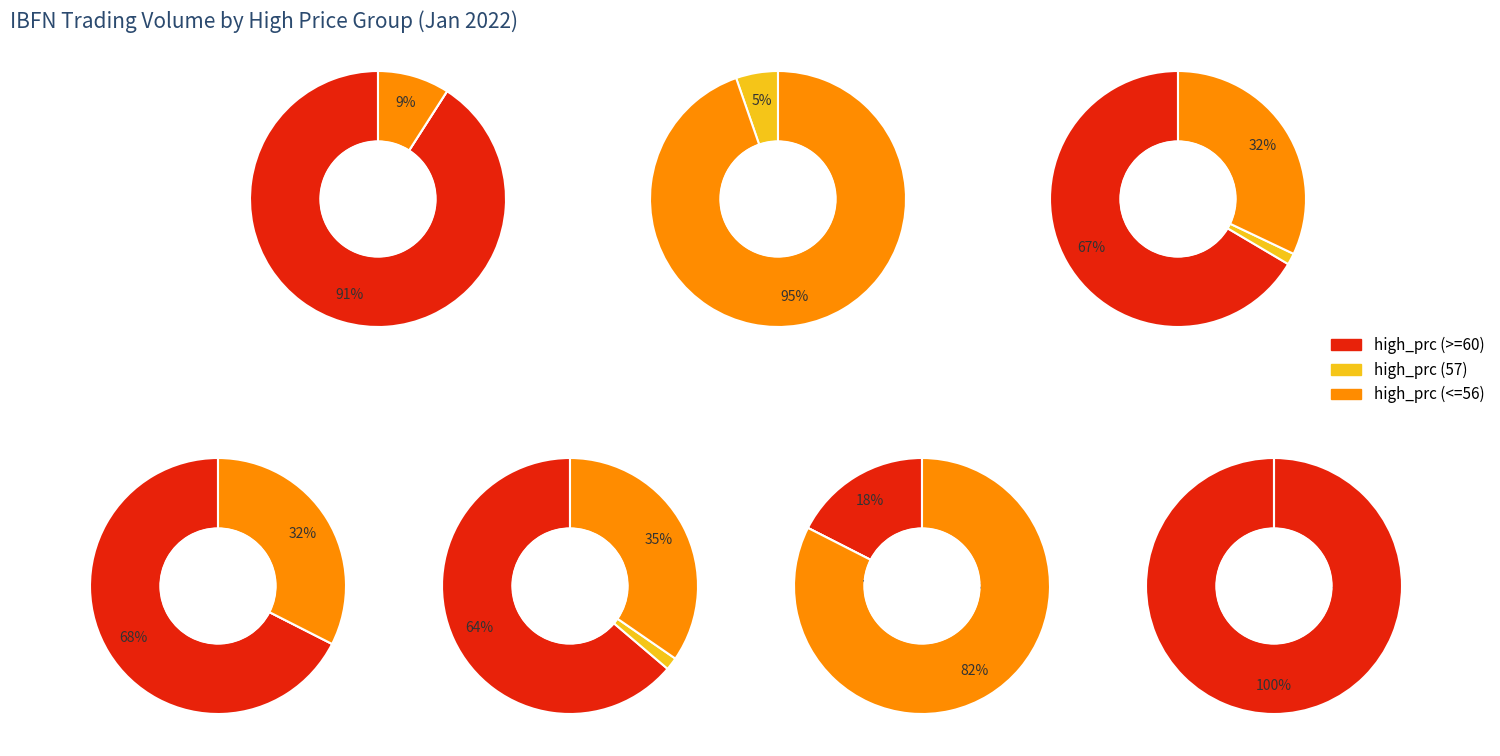

Which category has the biggest portion of the pie?

60